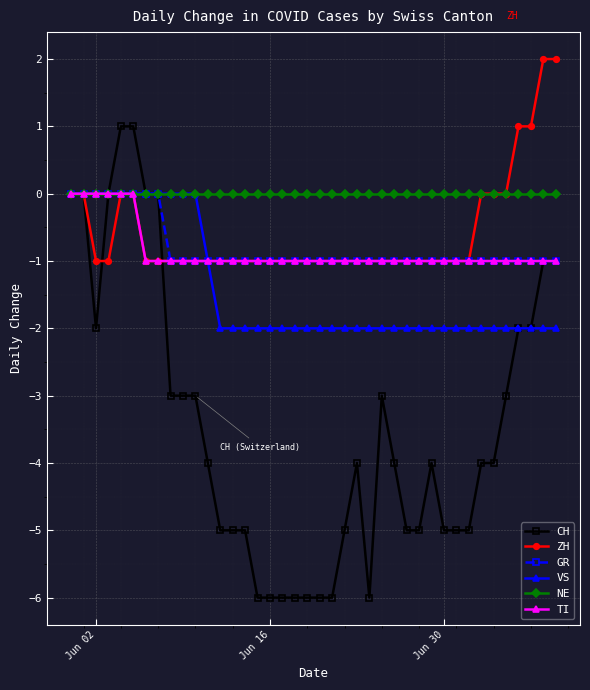

What is the value of the CH point at the 36th from the left?

-3